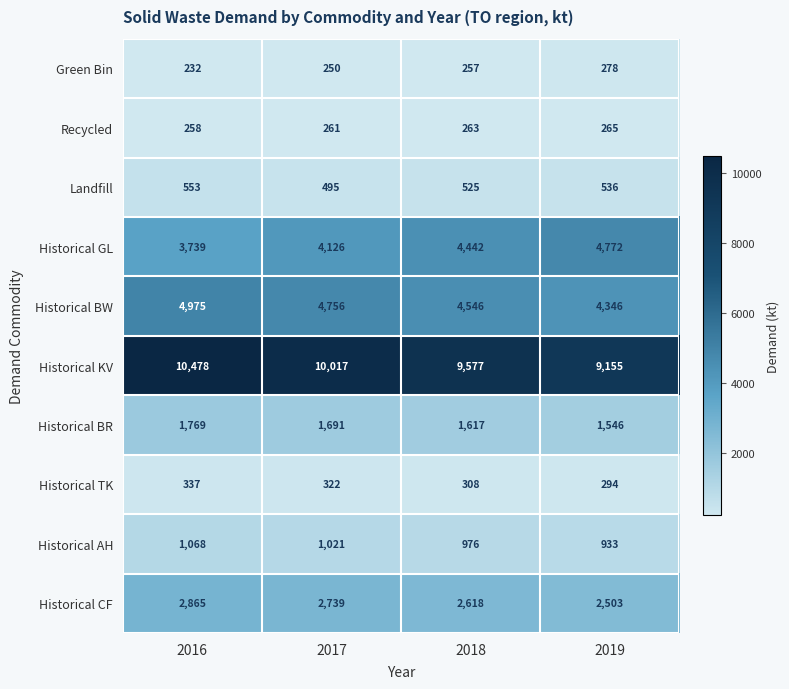

Read the Historical GL value at 2018, to the nearest 50.

4450